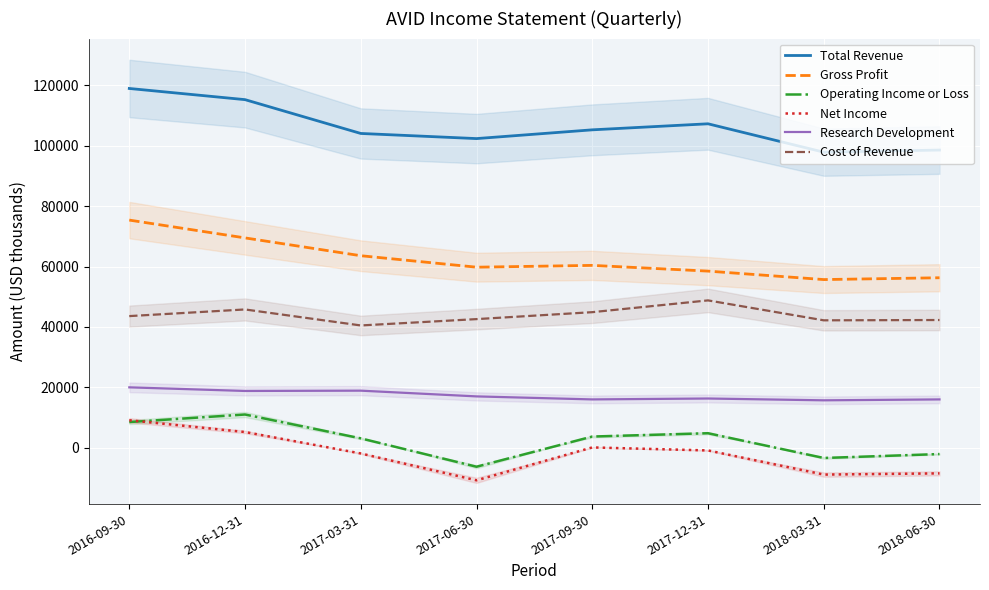

What is the difference between the highest and lowest values at 2017-03-31?

106000